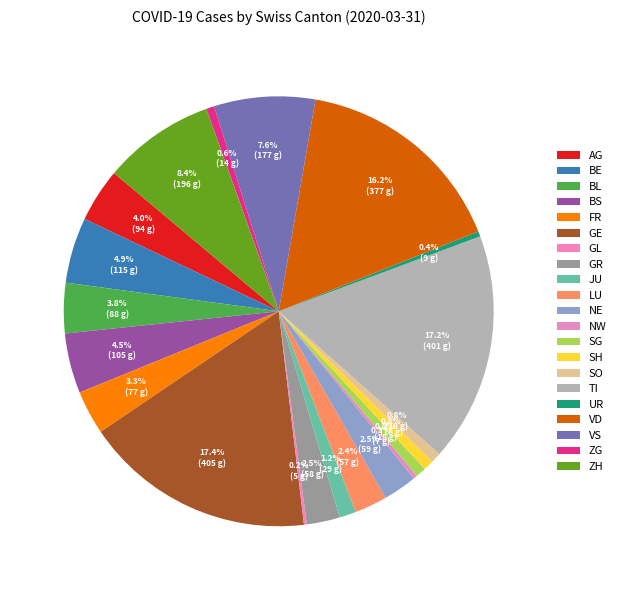

Does NW represent more than half of the total?

No